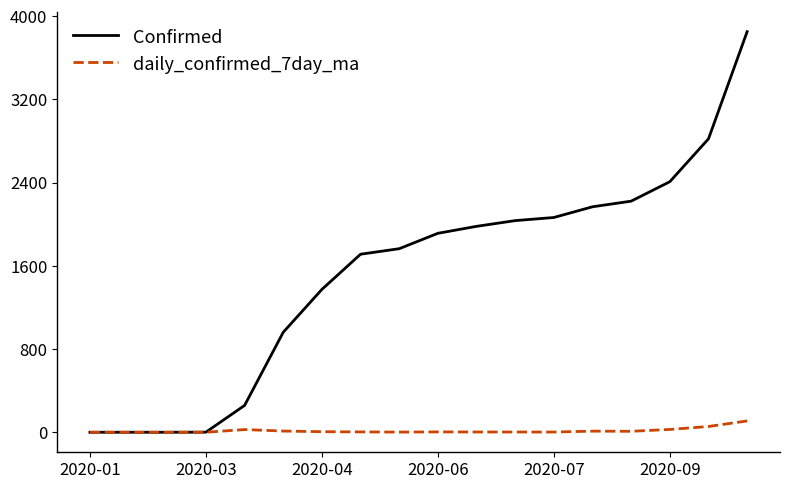

What is the greatest value displayed?

3850.0